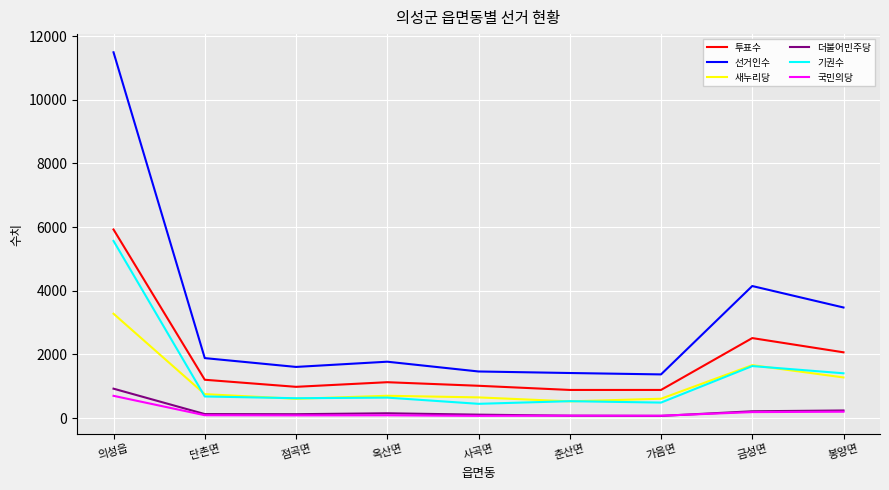

At which category is the sum across all series the highest?

의성읍